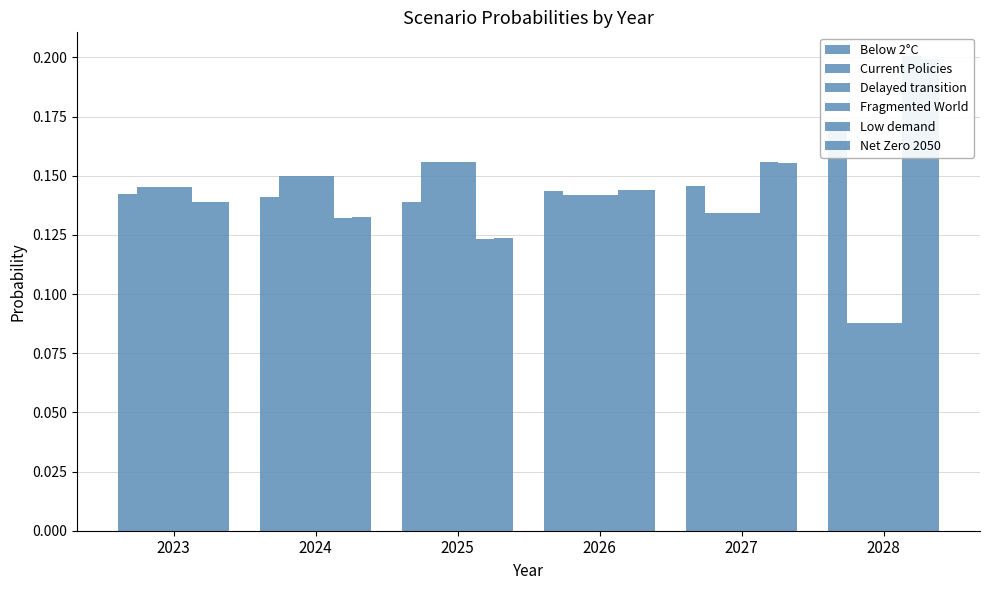

Is it true that Current Policies equals 0.2 at 2027?

False